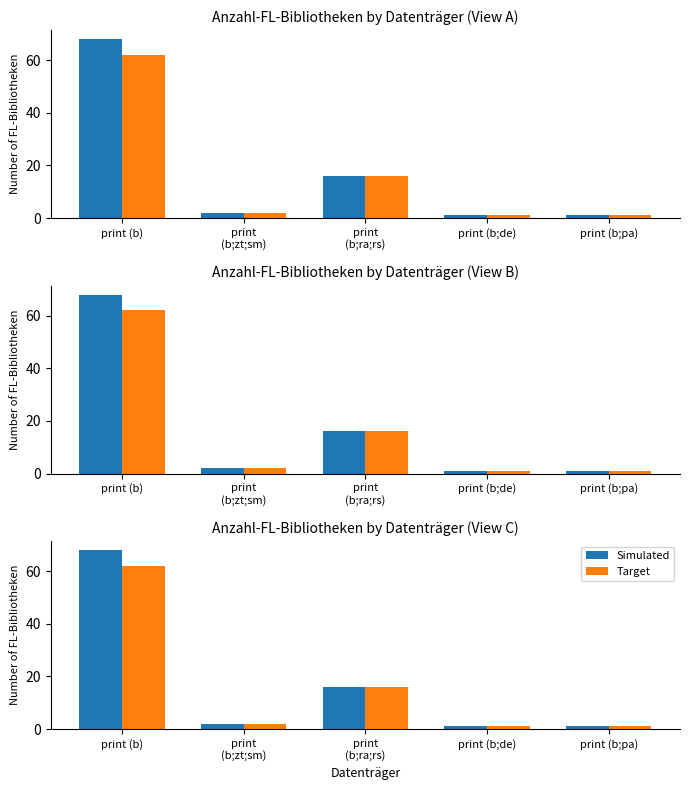

The value of Simulated at print
(b;zt;sm) is 2. True or false?

True